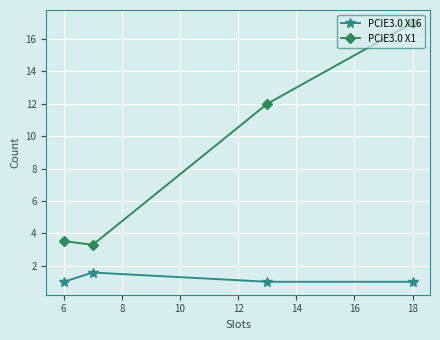

Rank the series by their maximum value, from lowest to highest.

PCIE3.0 X16, PCIE3.0 X1